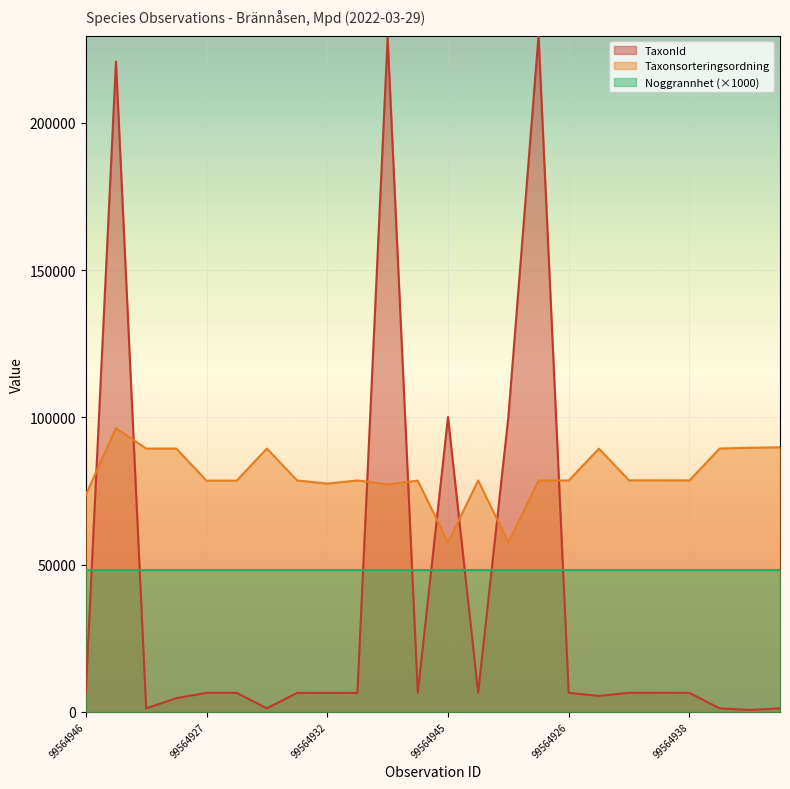

Does the chart display data point markers on the line(s)?

No